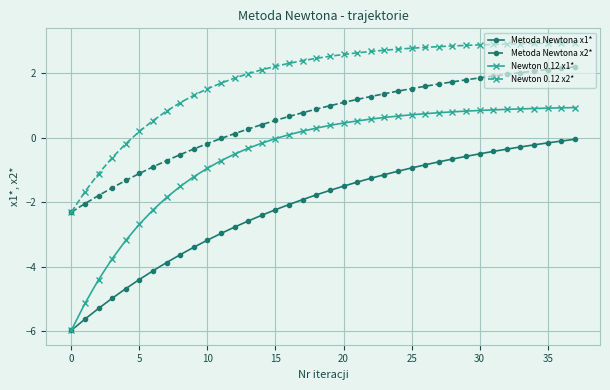

True or false: Metoda Newtona x2* and Metoda Newtona x1* intersect in this chart.

False